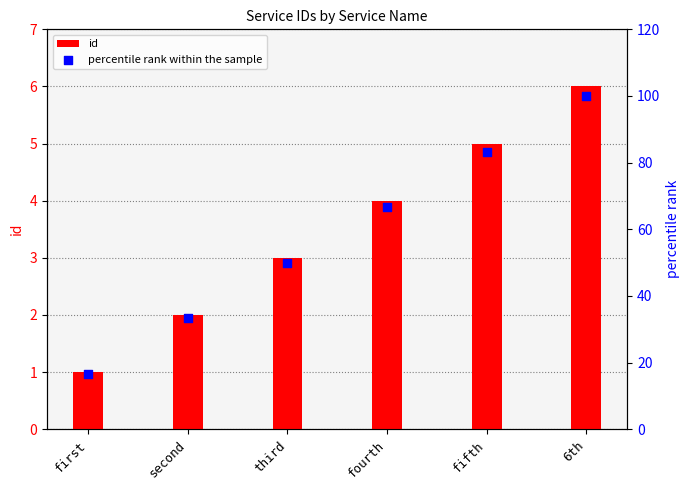

At how many categories does at least one series exceed 24?

5